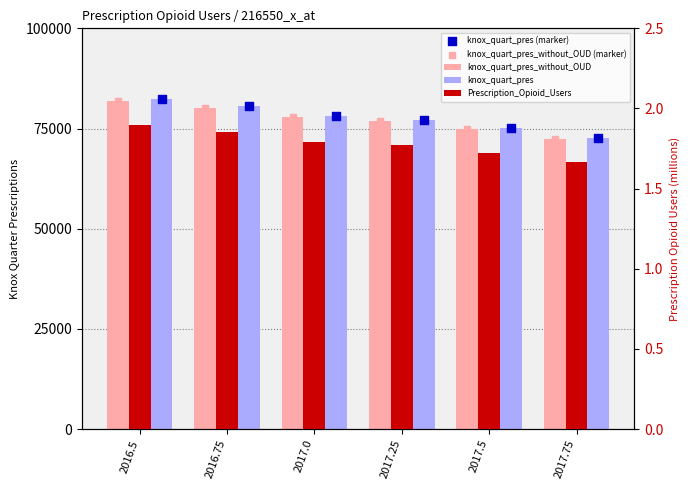

Is the value of knox_quart_pres (marker) at 2017.25 greater than the value of knox_quart_pres at 2016.5?

No